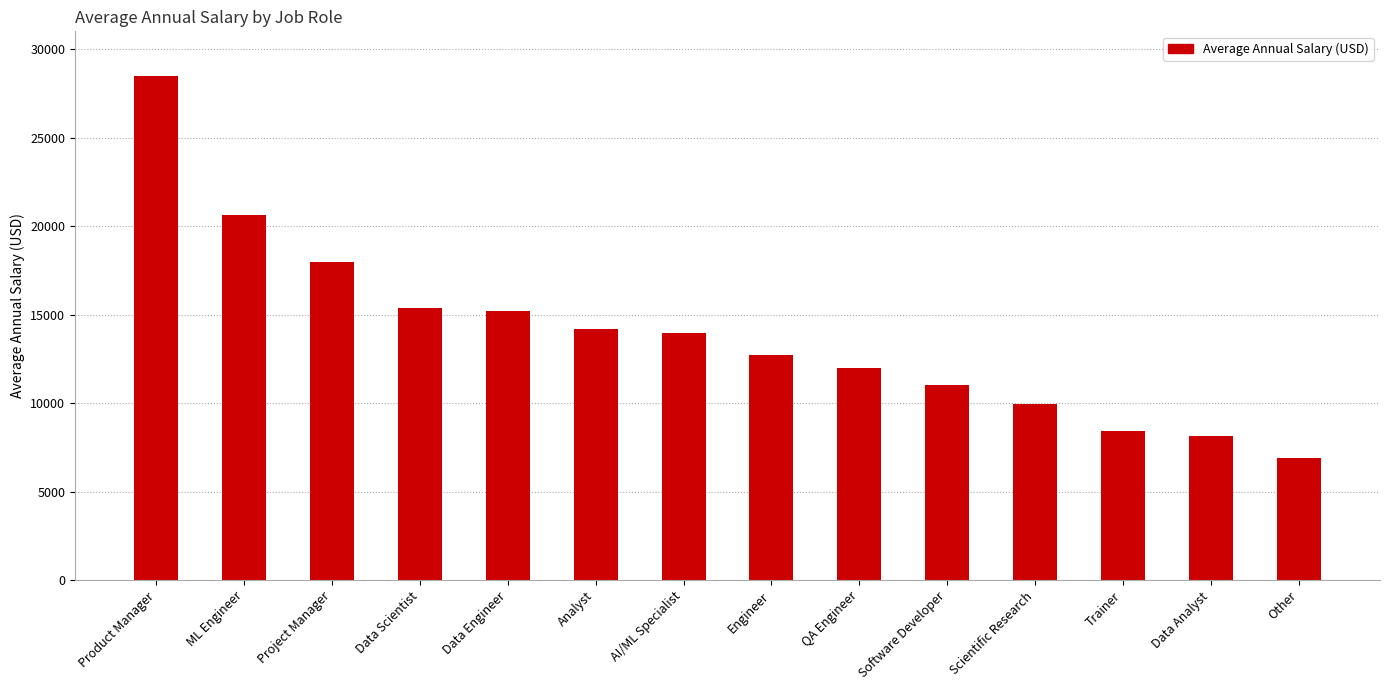

What is the maximum value shown in the chart?

28500.0